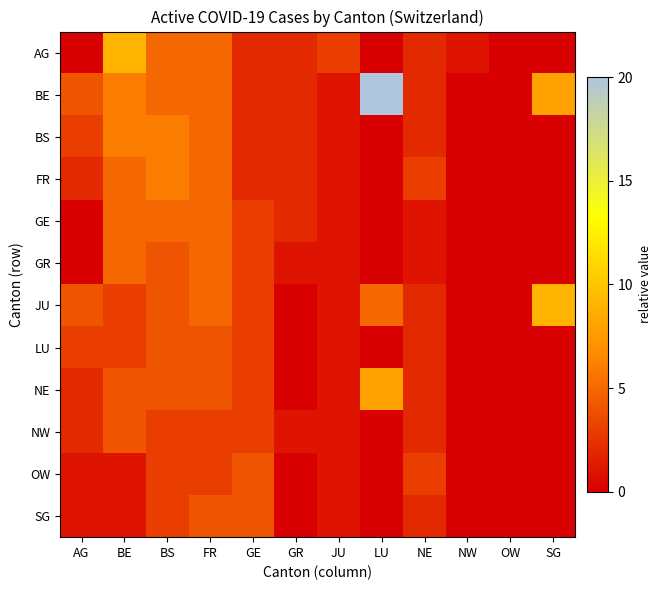

Which category has the lowest value across all series?

AG